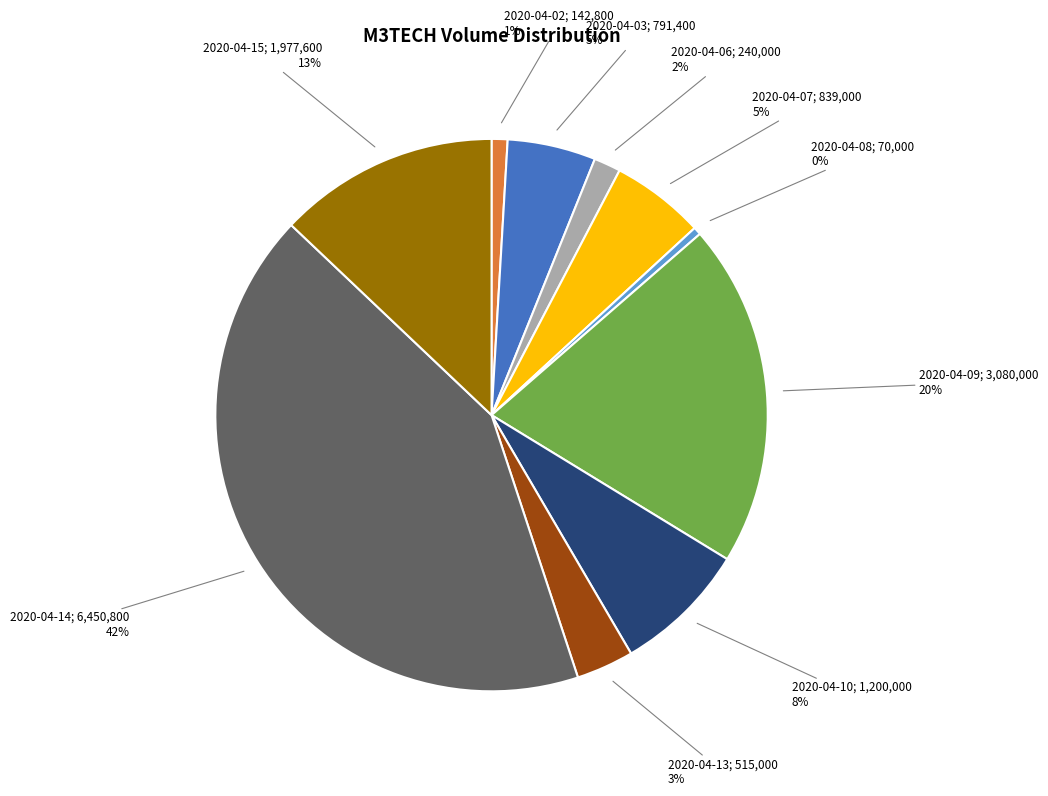

To the nearest percent, what is the difference between the largest and smallest slice percentages?

42%